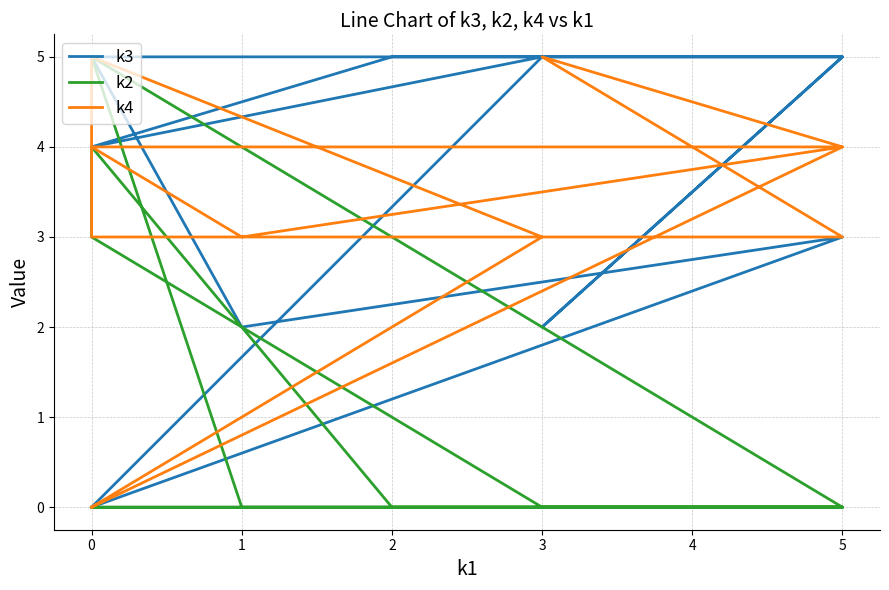

Between 0 and 5, which series saw the biggest shift?

k4